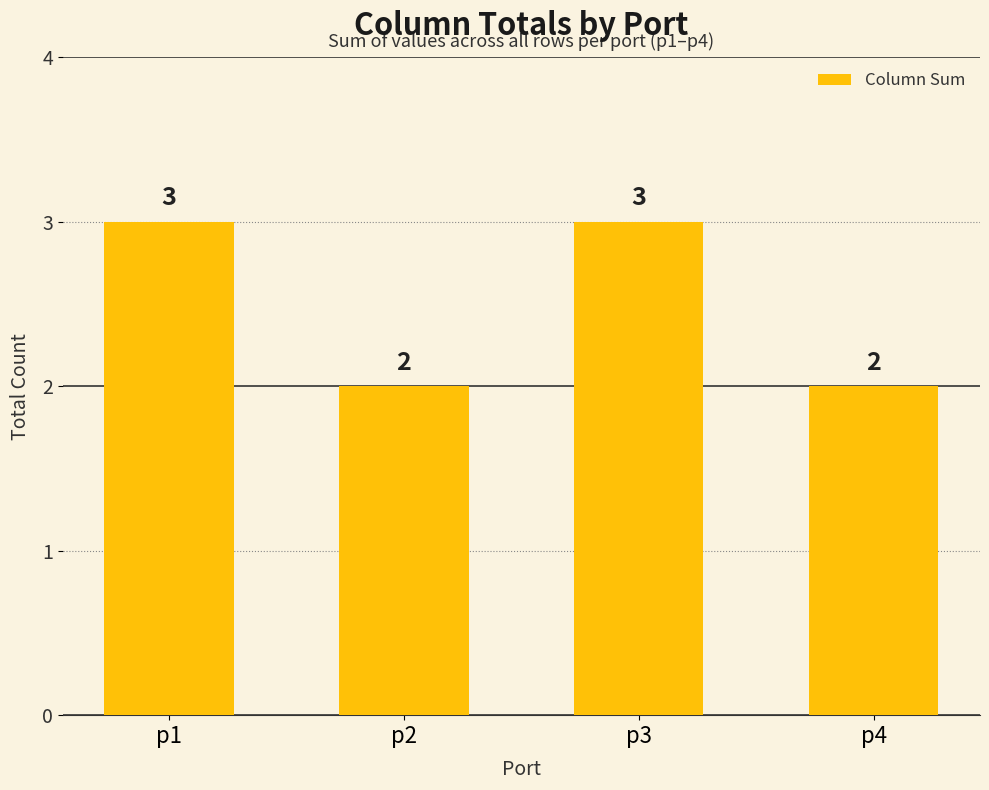

Are the bars grouped side by side (vs. stacked)?

No